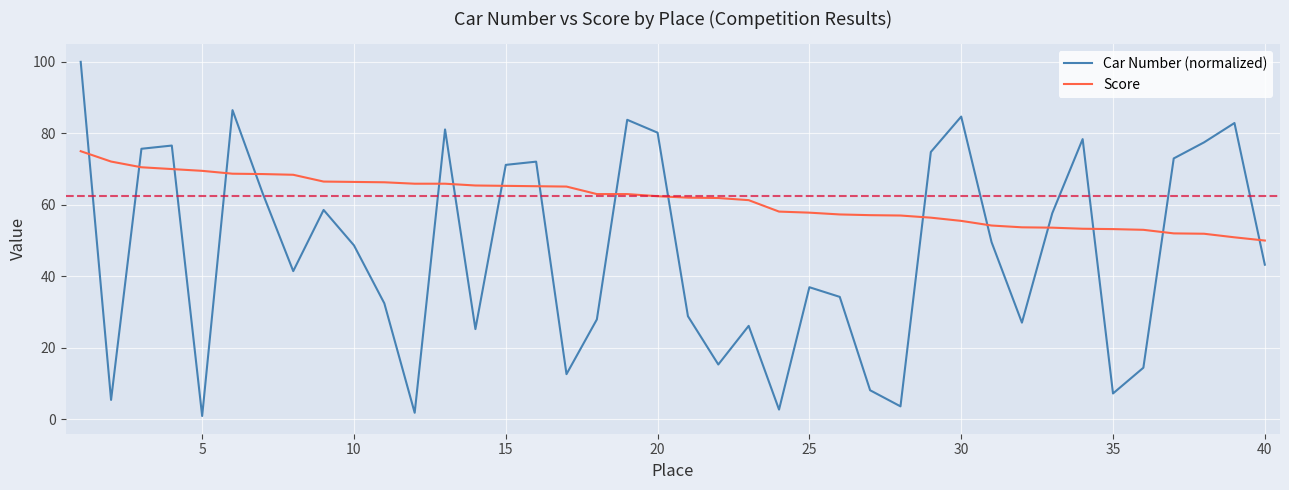

Which series ends up on top after the final intersection of Car Number (normalized) and Score?

Score